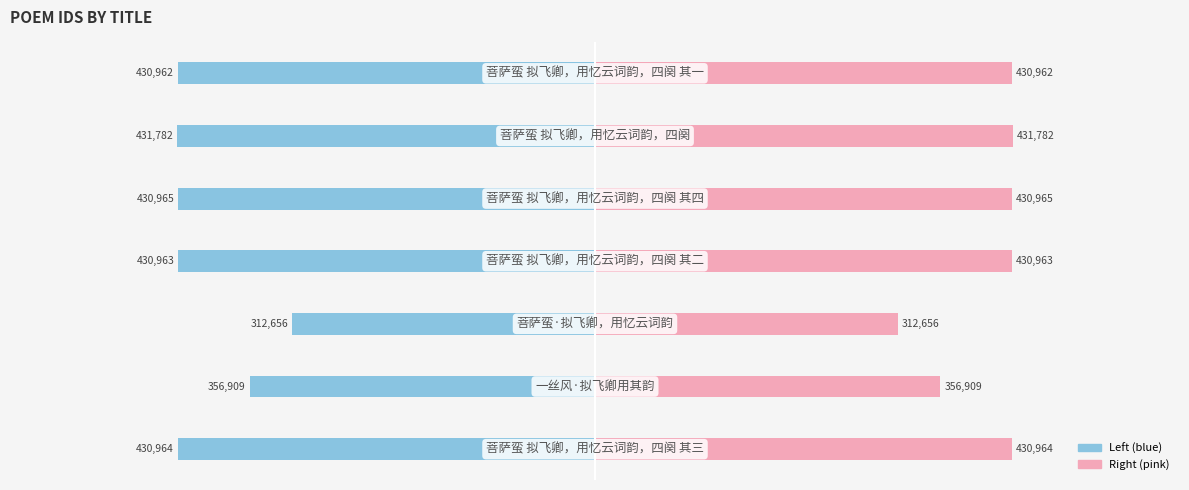

Which category has the lowest value across all series?

5